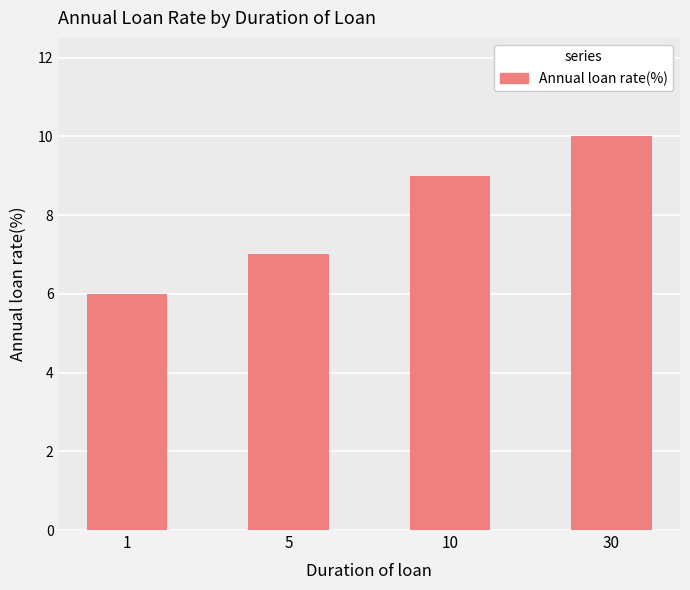

The value at 1 is 6. True or false?

True